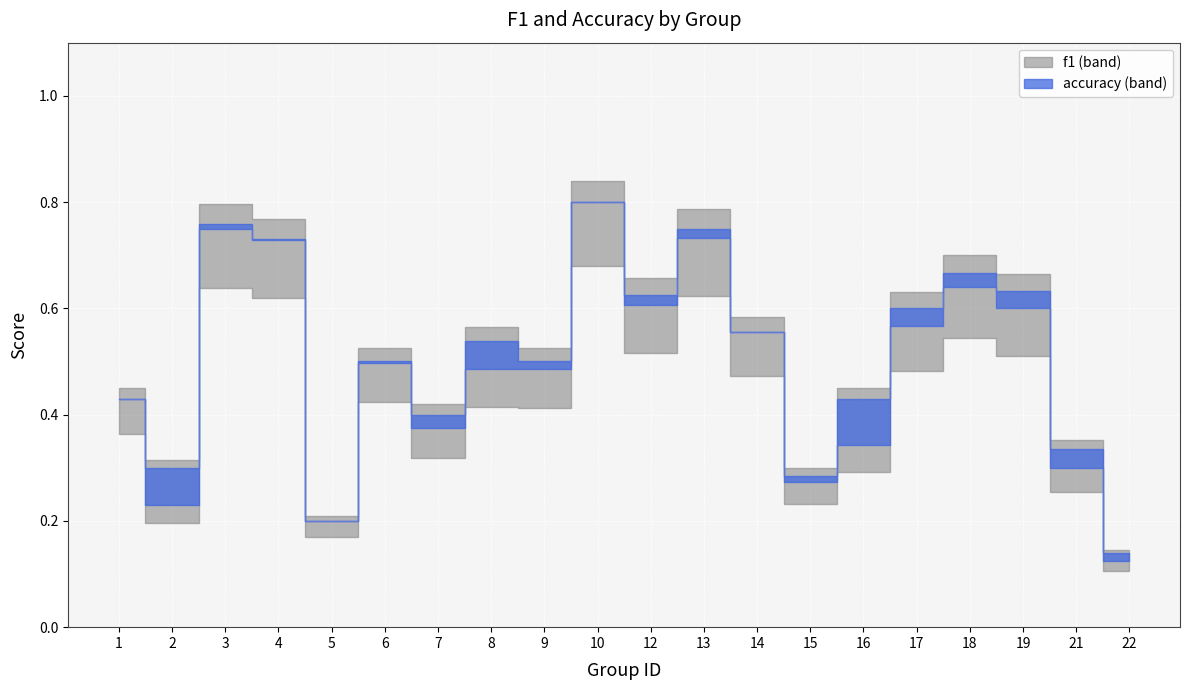

What is the lowest value of the accuracy series?

0.1